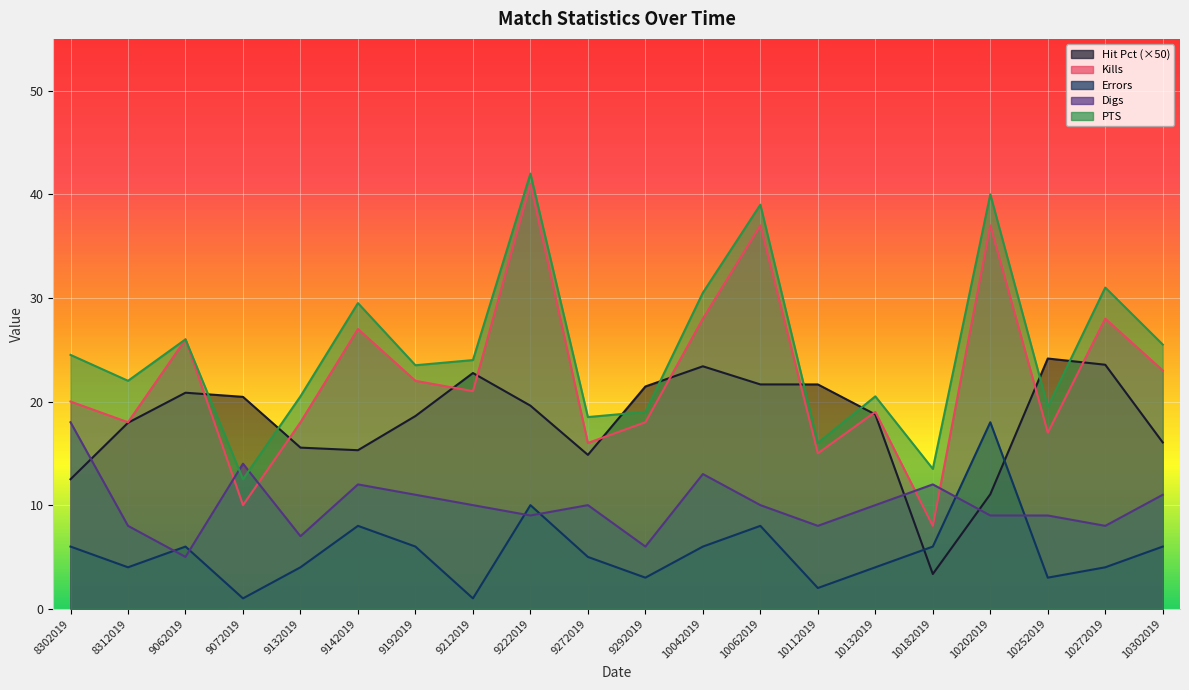

Reading left to right, what are all the values shown in this chart?

Hit Pct: 12.5	17.9	20.8	20.4	15.6	15.3	18.6	22.8	19.6	14.8	21.4	23.4	21.6	21.6	18.8	3.4	11.1	24.1	23.5	16.1
Kills: 20.0	18.0	26.0	10.0	18.0	27.0	22.0	21.0	41.0	16.0	18.0	28.0	37.0	15.0	19.0	8.0	37.0	17.0	28.0	23.0
Errors: 6.0	4.0	6.0	1.0	4.0	8.0	6.0	1.0	10.0	5.0	3.0	6.0	8.0	2.0	4.0	6.0	18.0	3.0	4.0	6.0
Digs: 18.0	8.0	5.0	14.0	7.0	12.0	11.0	10.0	9.0	10.0	6.0	13.0	10.0	8.0	10.0	12.0	9.0	9.0	8.0	11.0
PTS: 24.5	22.0	26.0	12.5	20.5	29.5	23.5	24.0	42.0	18.5	19.0	30.5	39.0	16.0	20.5	13.5	40.0	19.5	31.0	25.5